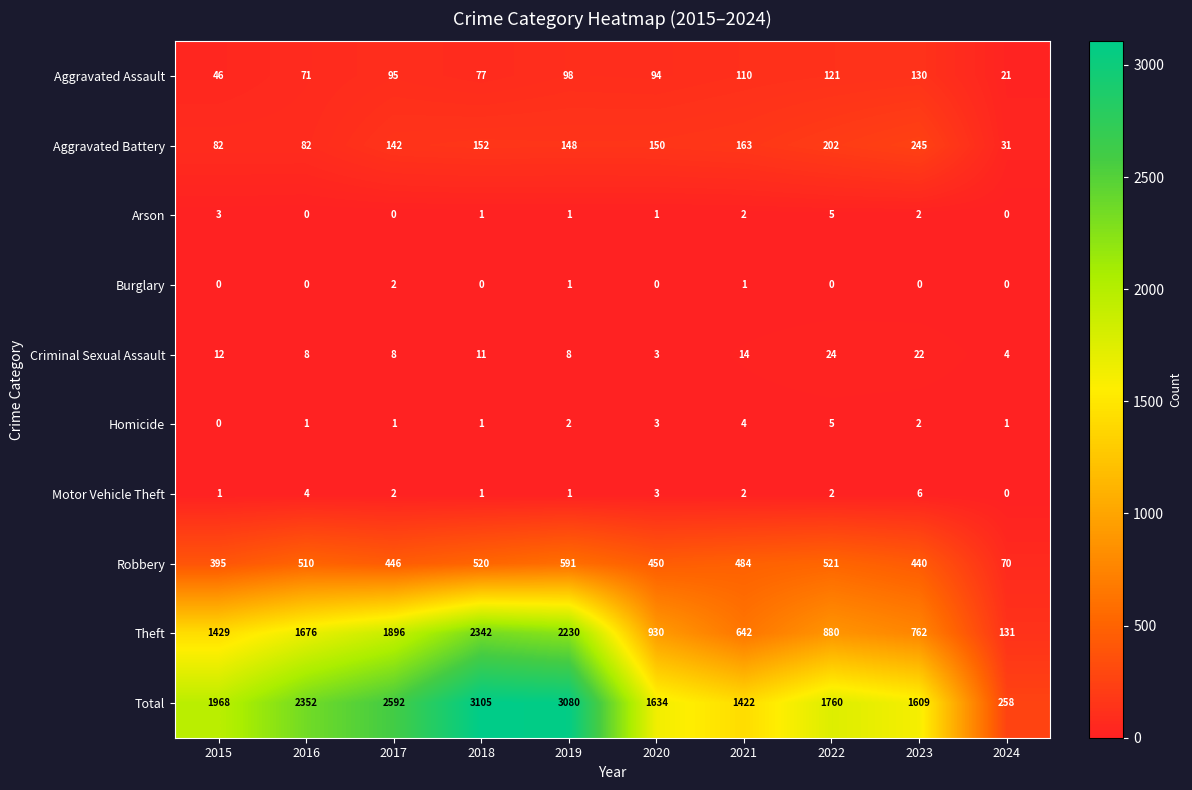

List the labels in order of Robbery value, smallest first.

2024, 2015, 2023, 2017, 2020, 2021, 2016, 2018, 2022, 2019